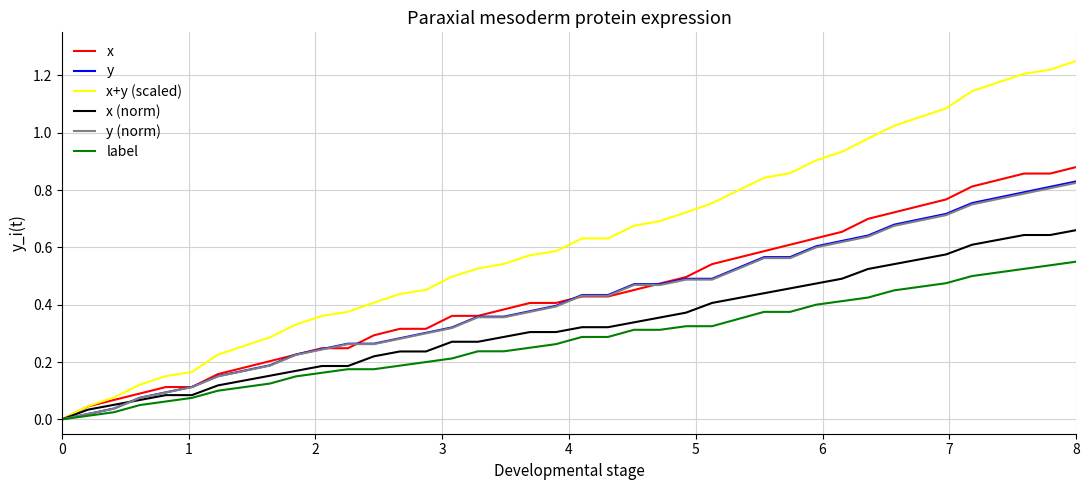

Which series has the largest total across all categories?

x+y (scaled)